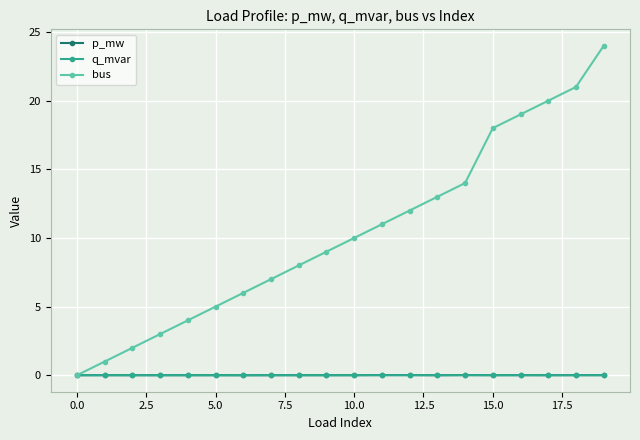

Which series has the widest spread of values?

bus